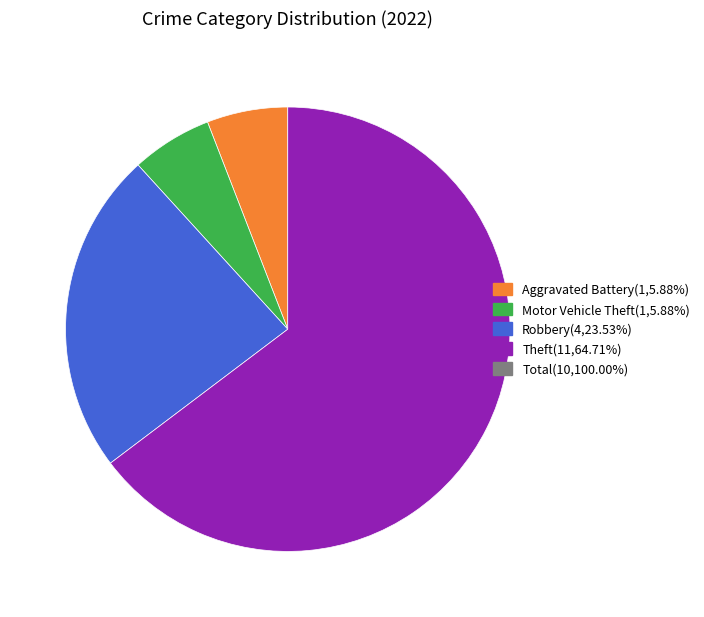

Is there any slice that represents more than half of the pie?

Yes